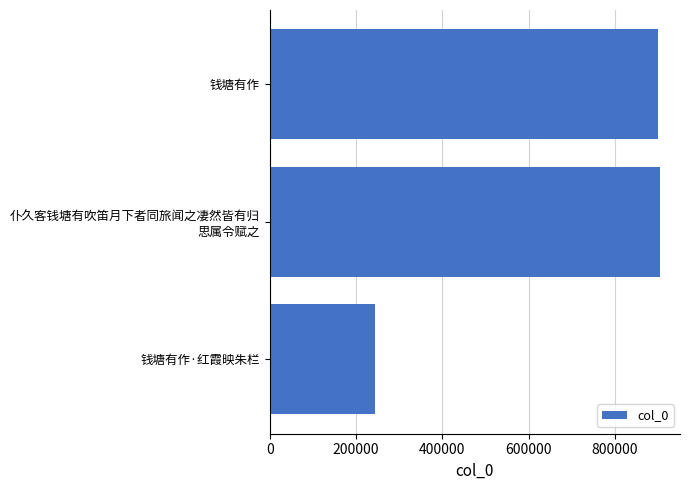

Reading bottom to top, what are all the values shown in this chart?

243858	905624	900839